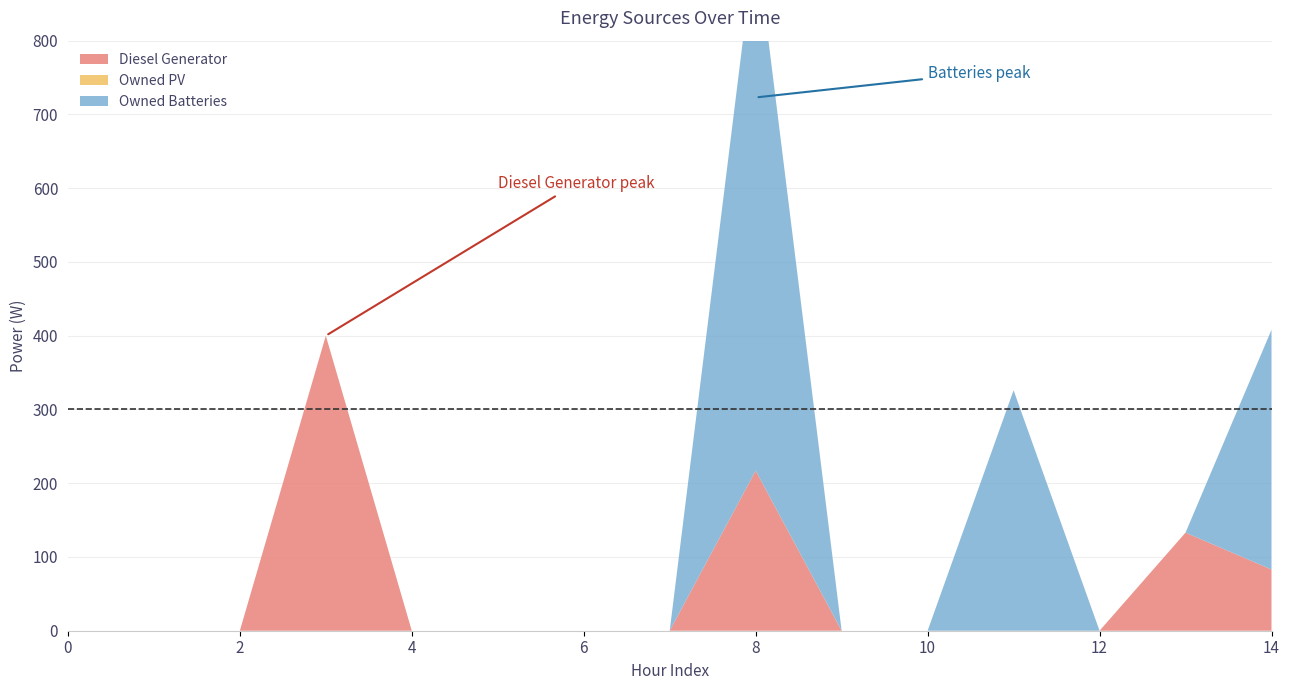

True or false: Diesel Generator and Owned Batteries intersect in this chart.

True